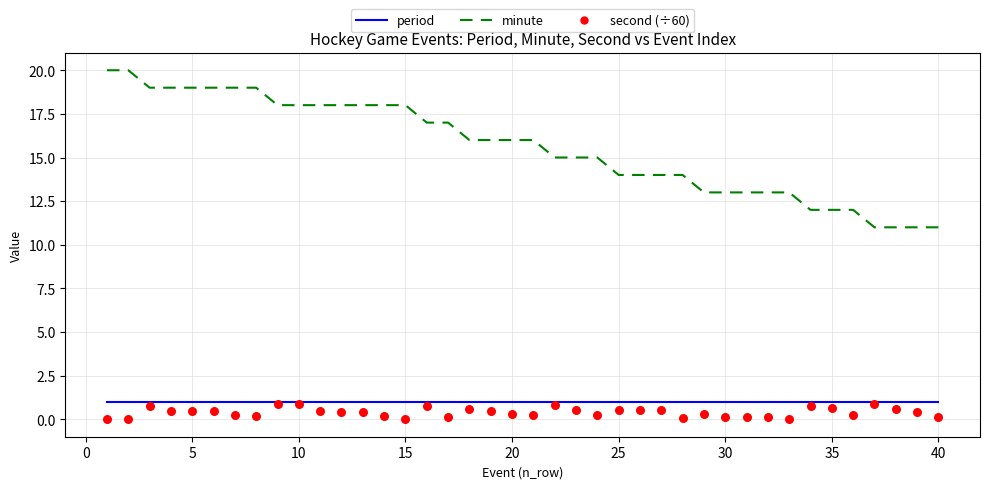

What are all the series names shown in the legend?

period, minute, second (÷60)